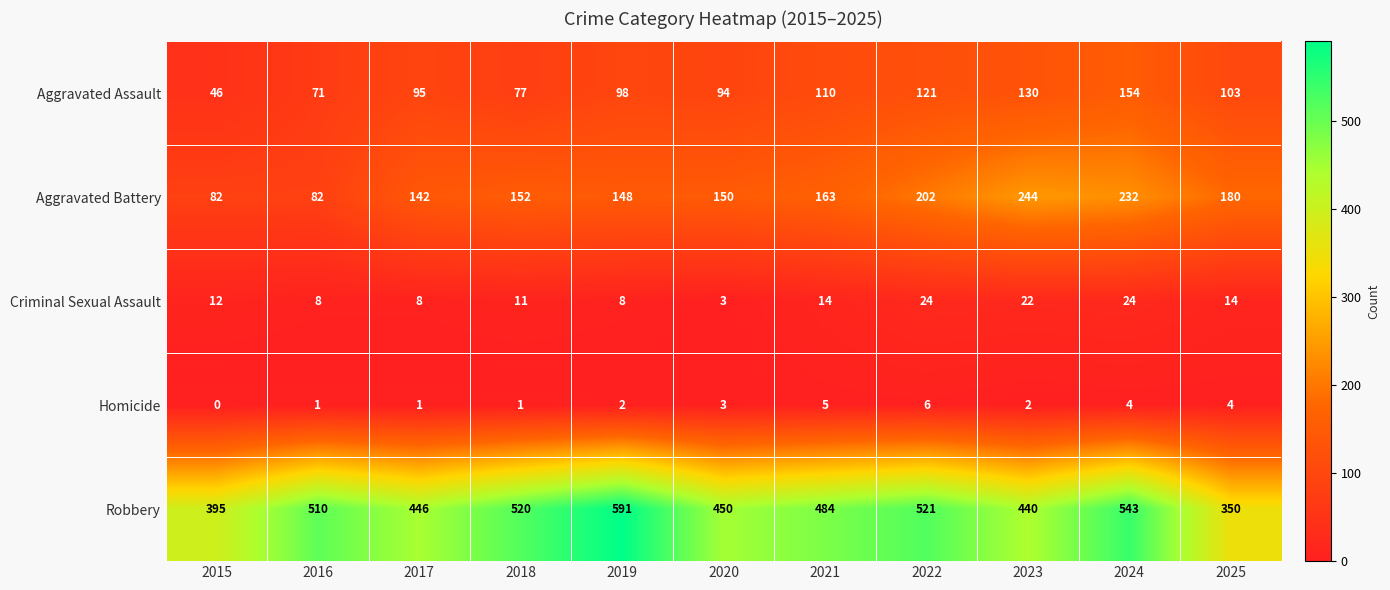

What is the sum of all Homicide values?

29